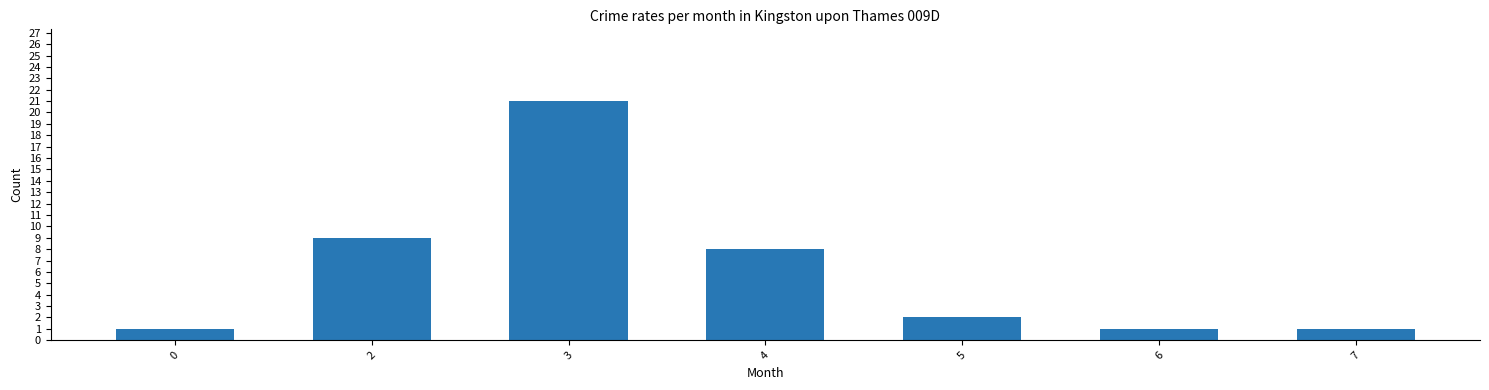

The chart shows a value of 2 at 4. True or false?

False